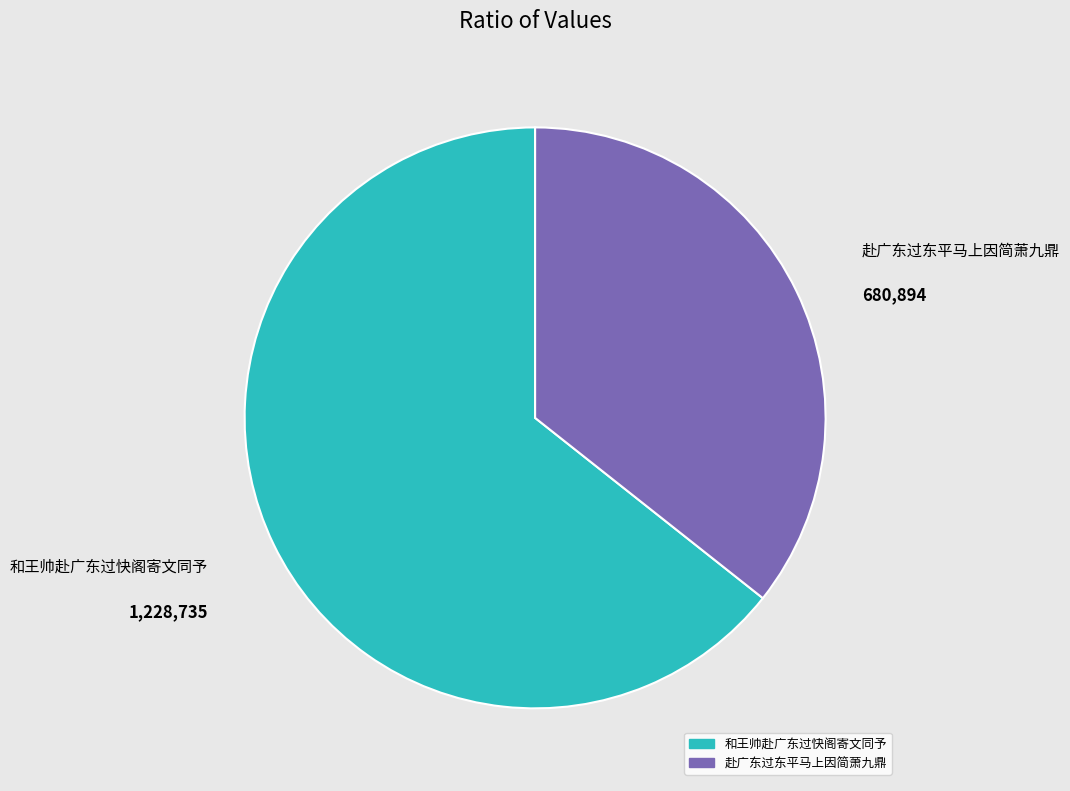

Which category has the smallest portion of the pie?

赴广东过东平马上因简萧九鼎